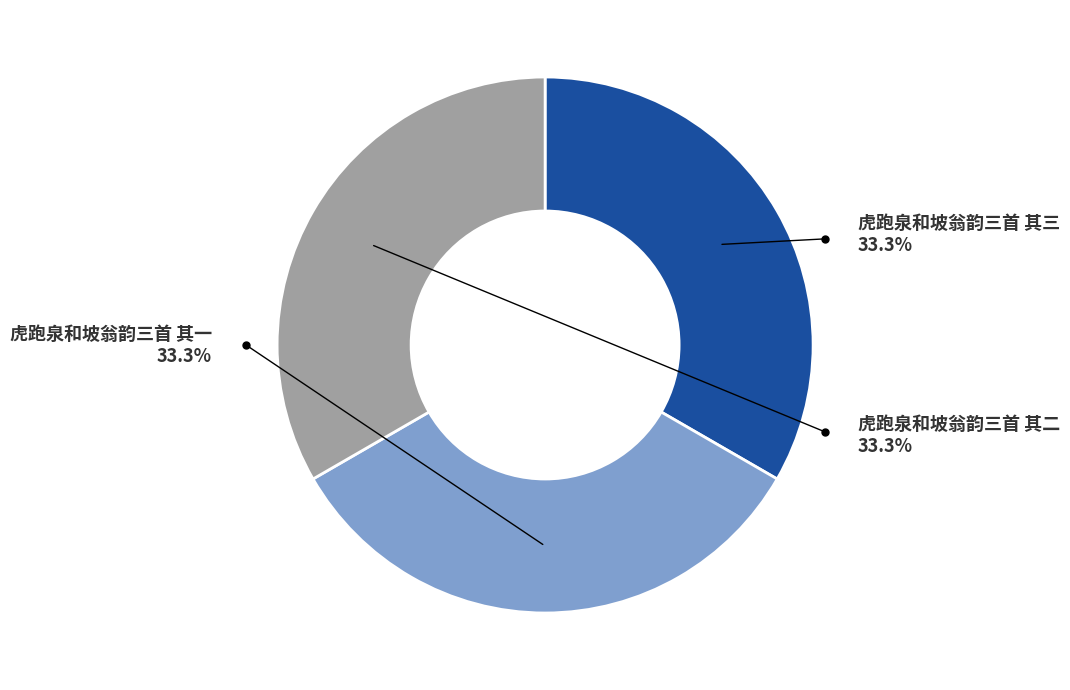

Is 虎跑泉和坡翁韵三首 其一 the majority of the pie?

No